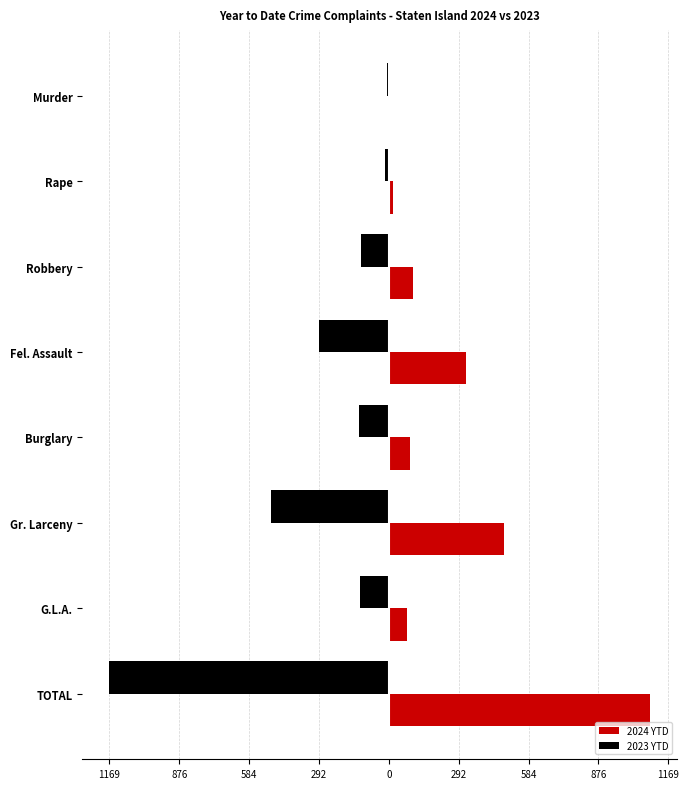

Reading left to right, what are all the values shown in this chart?

2024 YTD: 1	19	102	322	90	480	78	1092
2023 YTD: -8	-14	-116	-293	-123	-495	-120	-1169